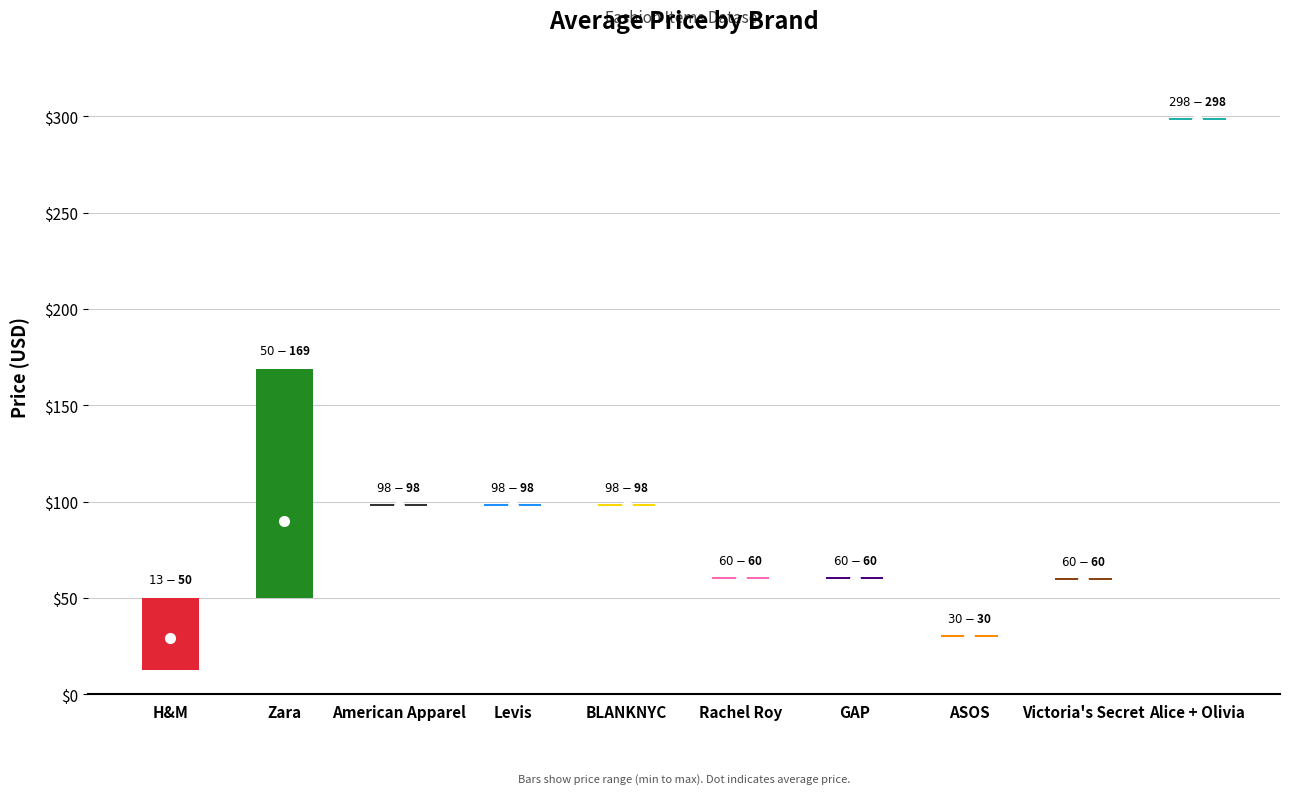

What is the greatest value displayed?

298.0